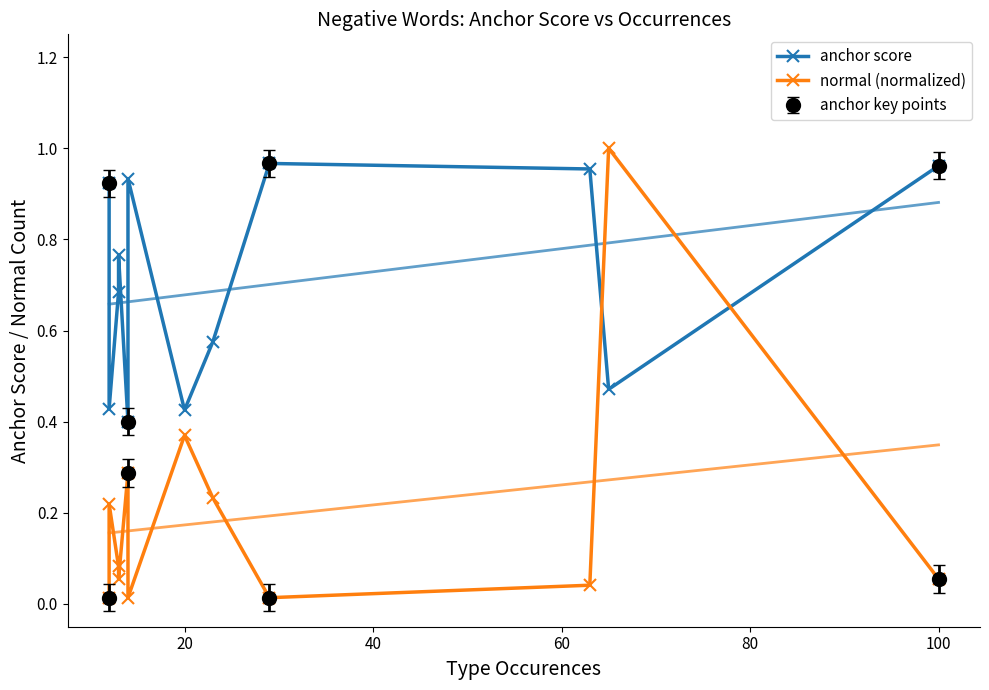

Rank the series at 60 from lowest to highest value.

normal (normalized), anchor score